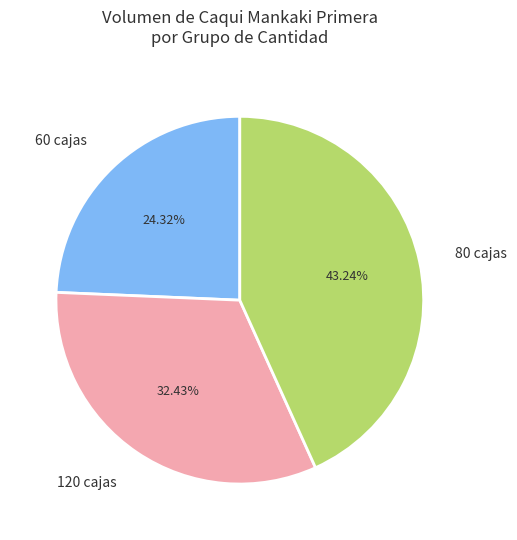

Is the sum of 80 cajas and 120 cajas greater than half?

Yes